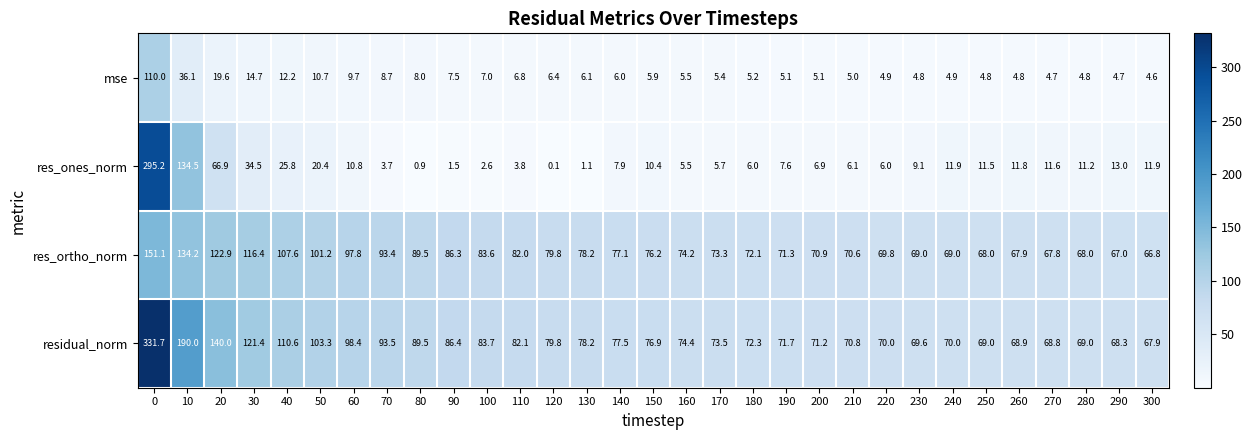

True or false: residual_norm has a value of 108.2 at 250.

False